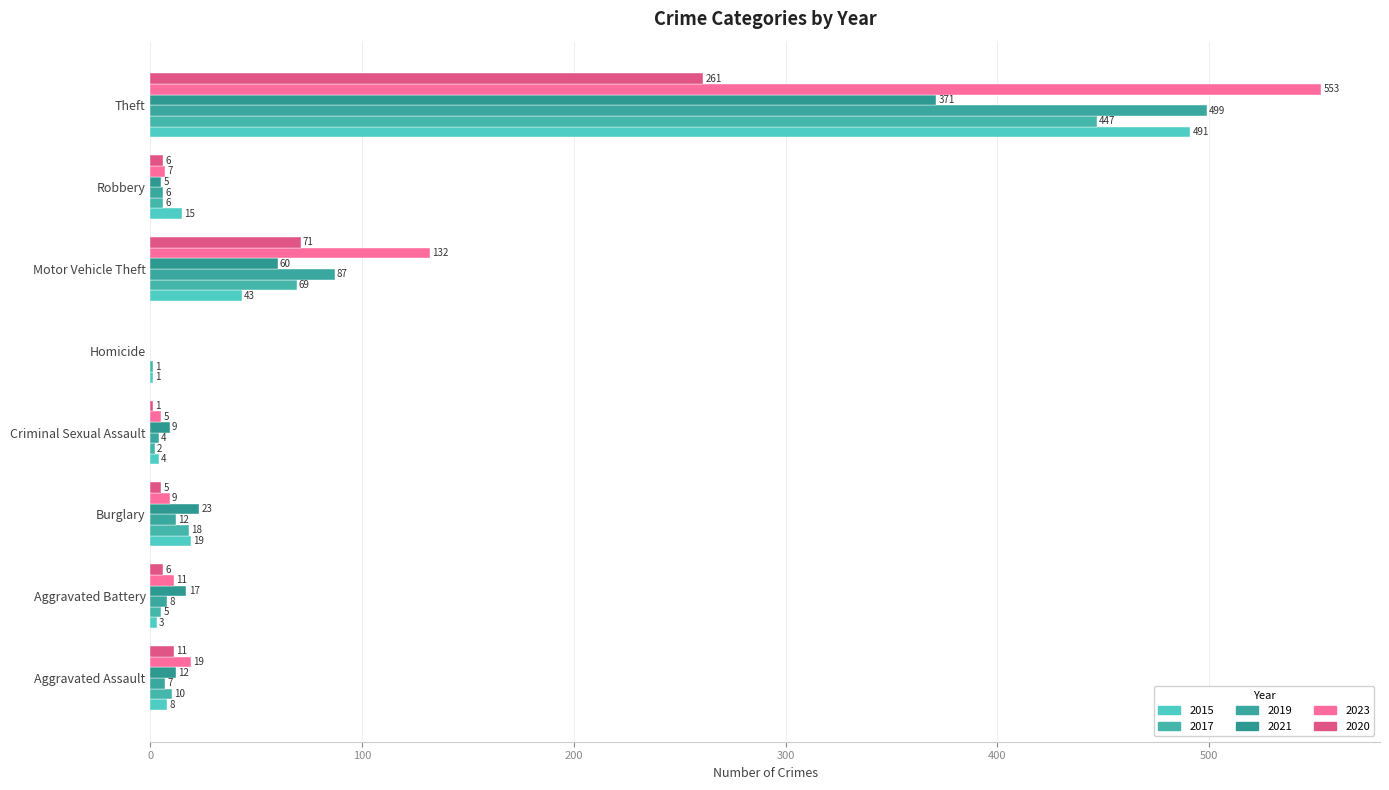

Where does the 2023 series first go above 11?

Aggravated Assault